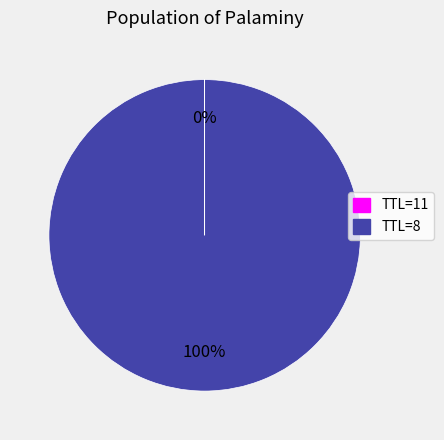

To the nearest percent, what is the average slice percentage?

50%